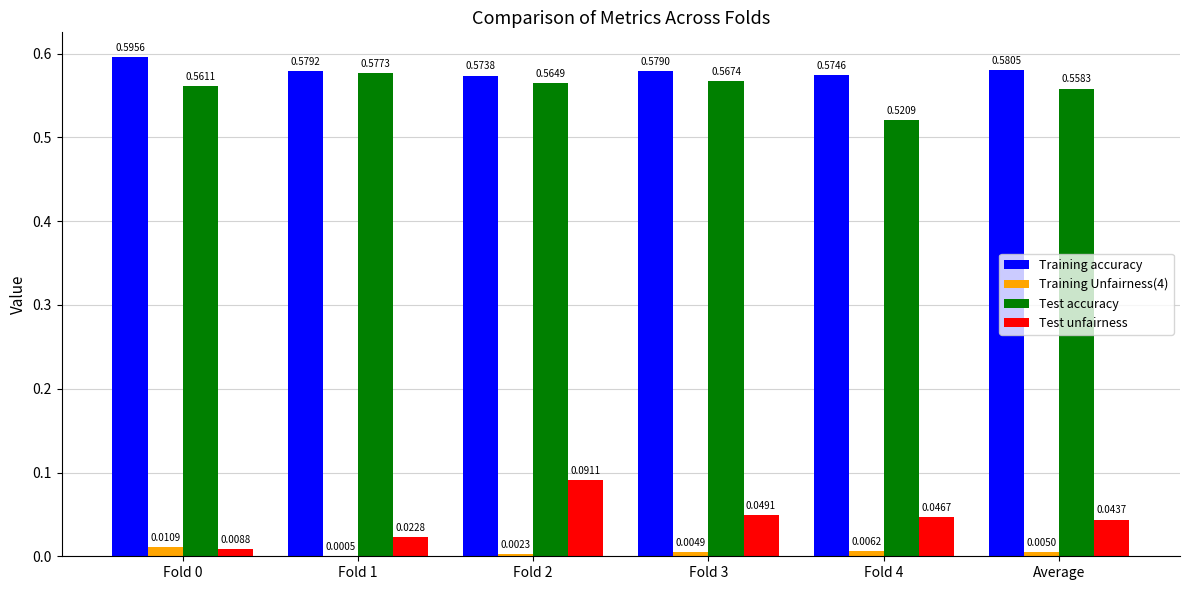

How many Test unfairness values are between 0 and 1?

6